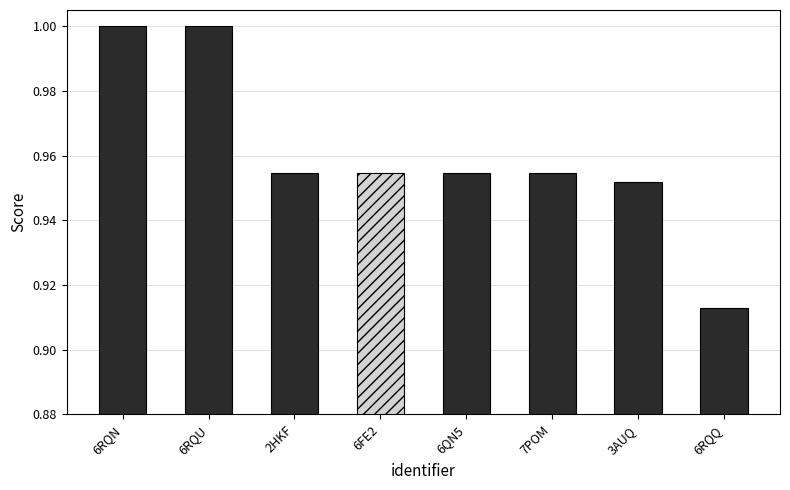

Is it true that the value at 2HKF is 1.0?

True